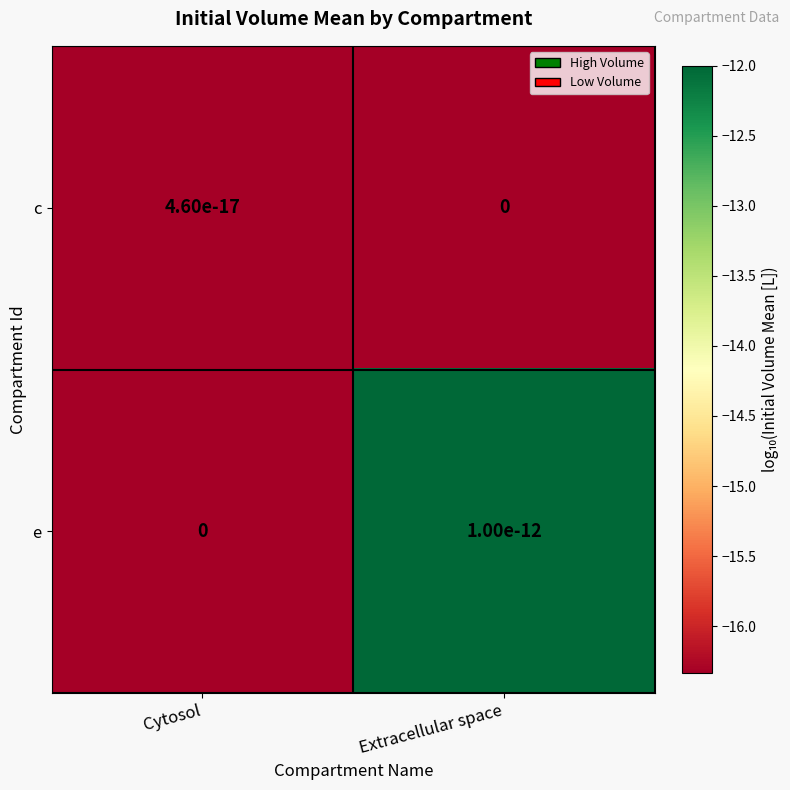

Which series changed the most between Cytosol and Extracellular space?

e